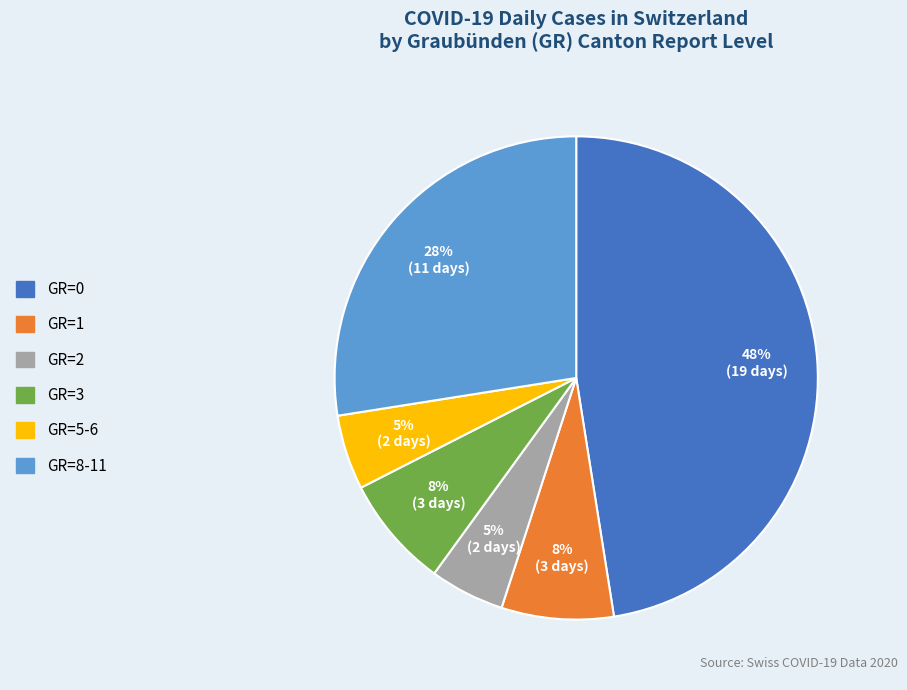

Do GR=8-11 and GR=1 together represent more than half of the pie?

No